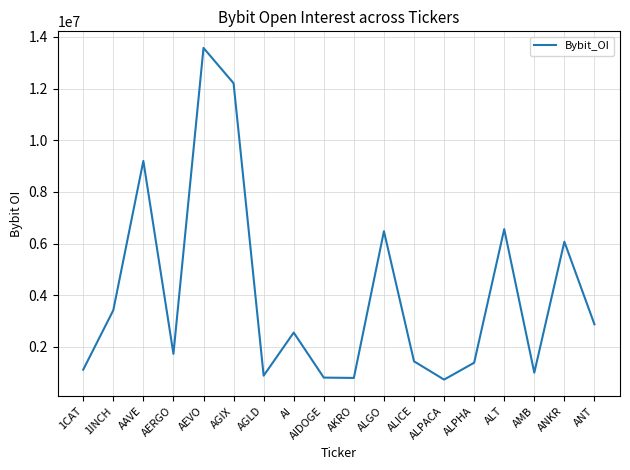

What is the ratio of the value at AGLD to the value at ANKR?

0.1